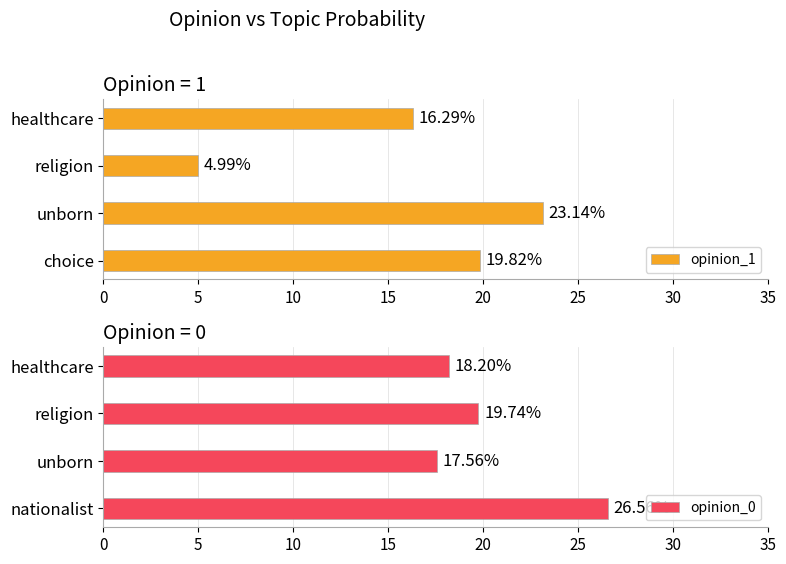

What is the average value of the opinion_0 series?

20.5